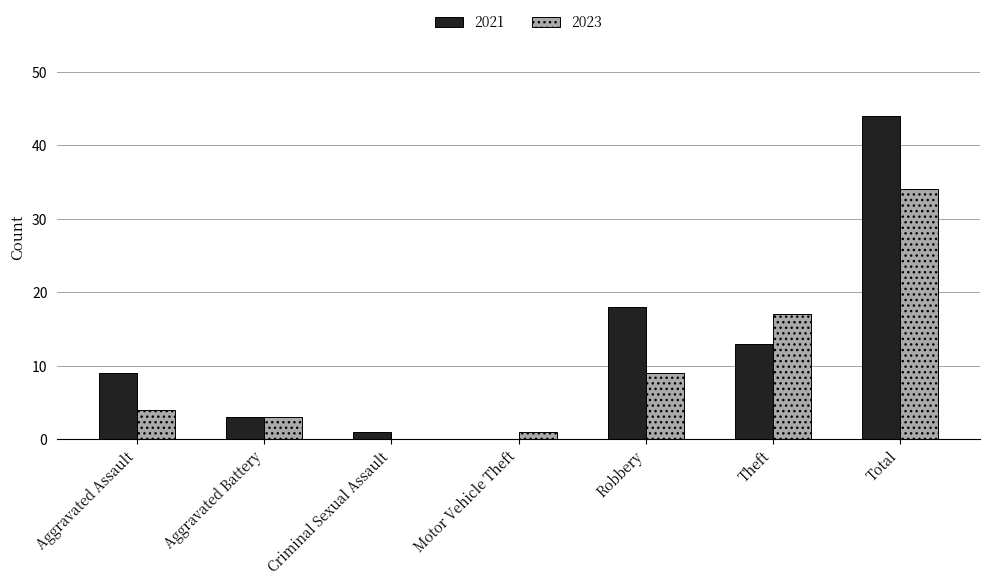

Is it true that 2021 equals 18 at Robbery?

True